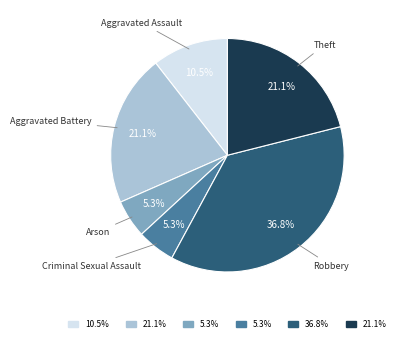

Is there a majority slice in this chart?

No